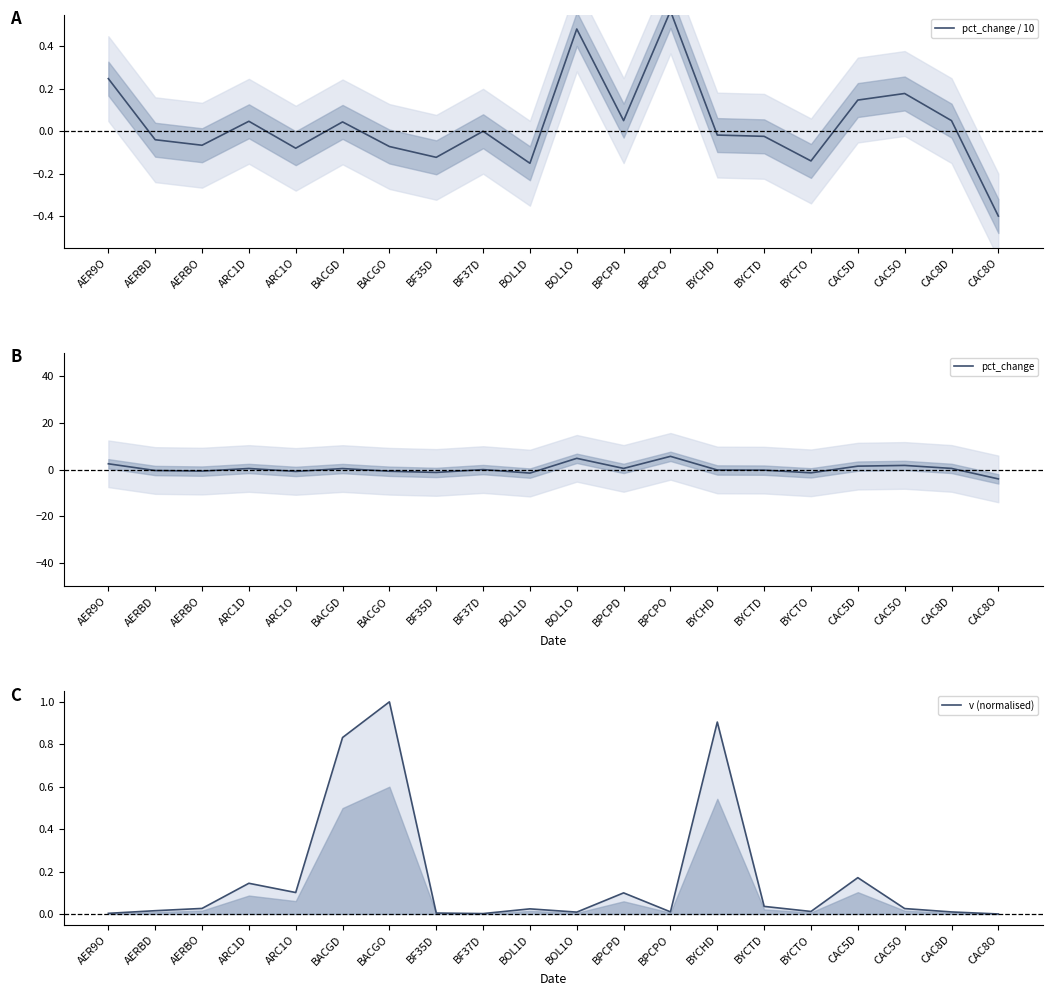

What is the value of the pct_change point at the 12th from the left?

0.5